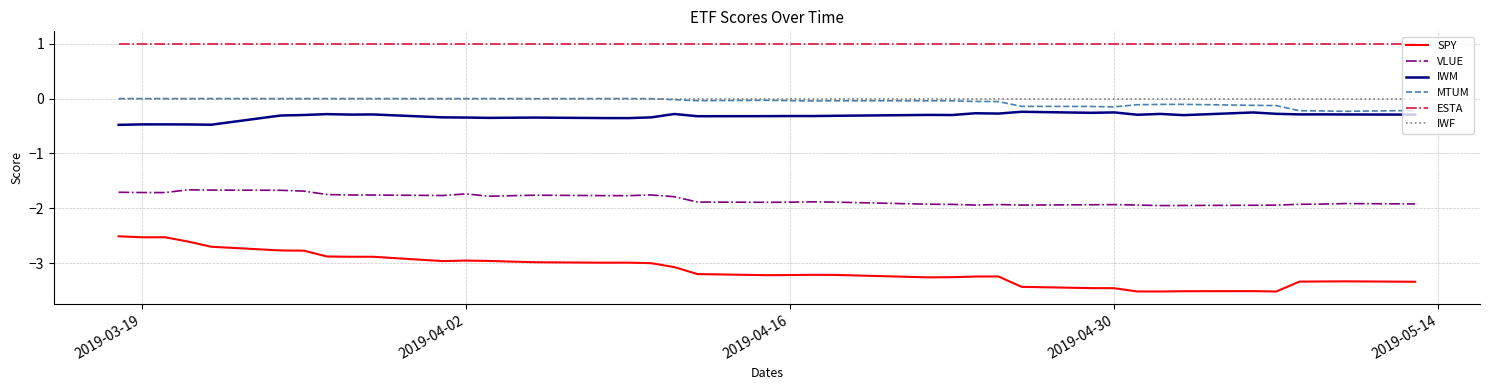

Which series has the largest total across all categories?

ESTA